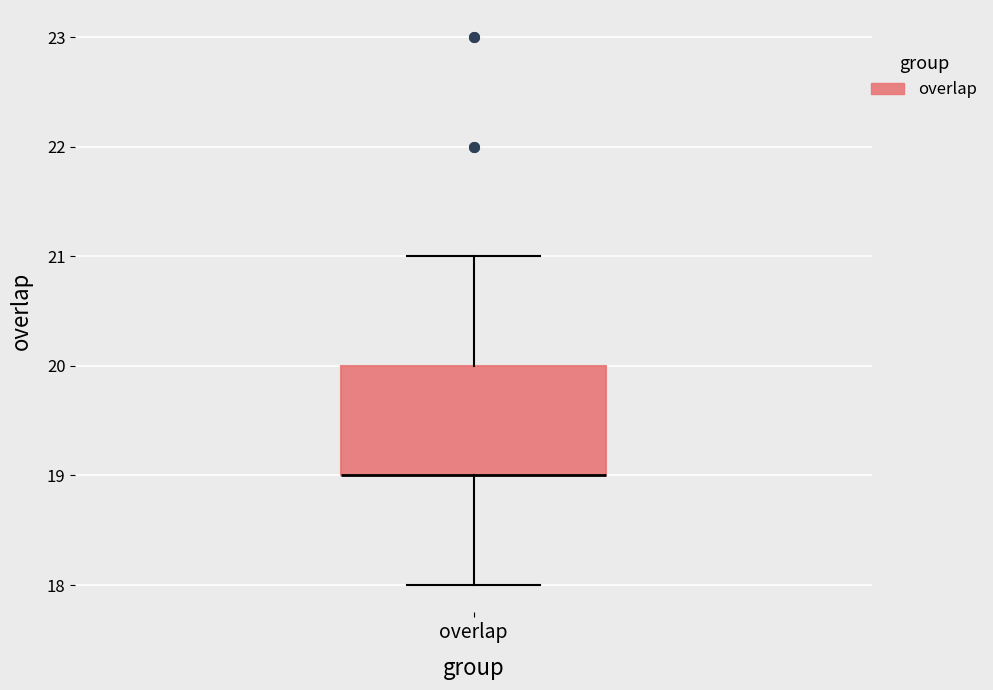

Read this box plot against the y-axis: the position of the median line, the range covered by the box, and the ends of both whiskers. The values are not printed on the chart, so give them approximately, as read against the axis.

median 19 (drawn on the box's lower edge), box 19 to 20, whiskers 18 to 21